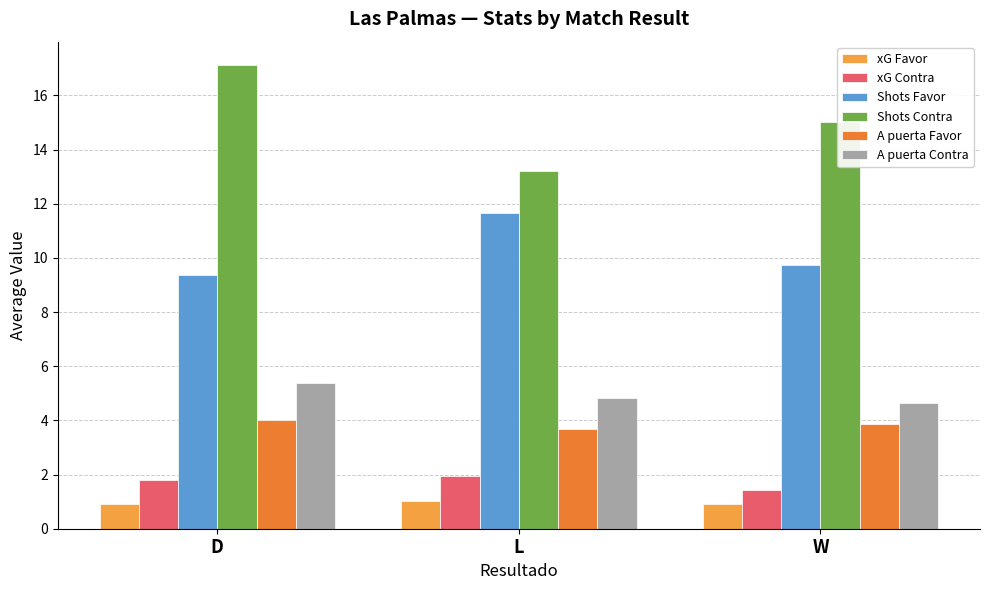

What is the approximate value of A puerta Favor at L?

3.7